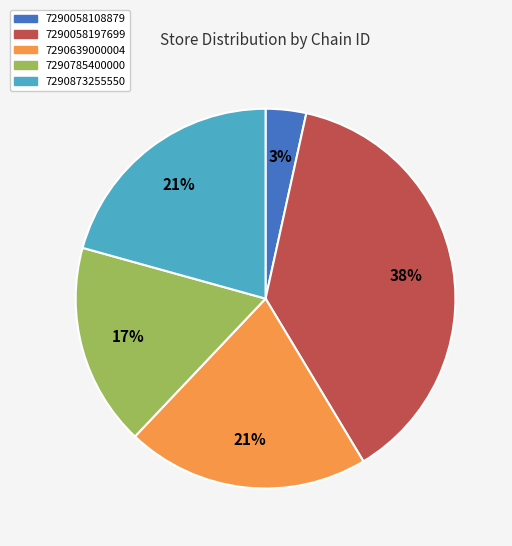

To the nearest percent, what percentage of the pie is 7290873255550?

21%